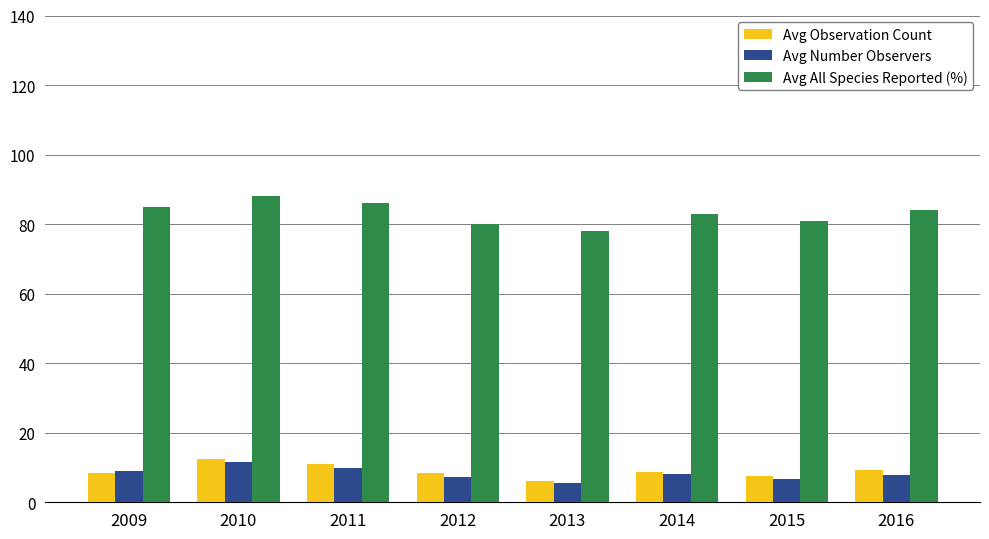

Which series has the largest total across all categories?

Avg All Species Reported (%)